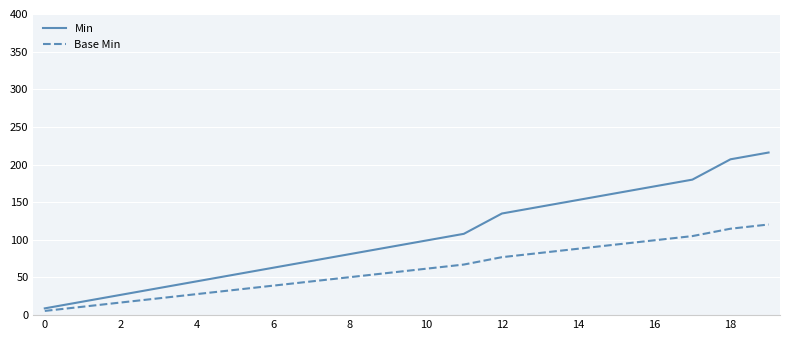

Which series has the widest spread of values?

Min